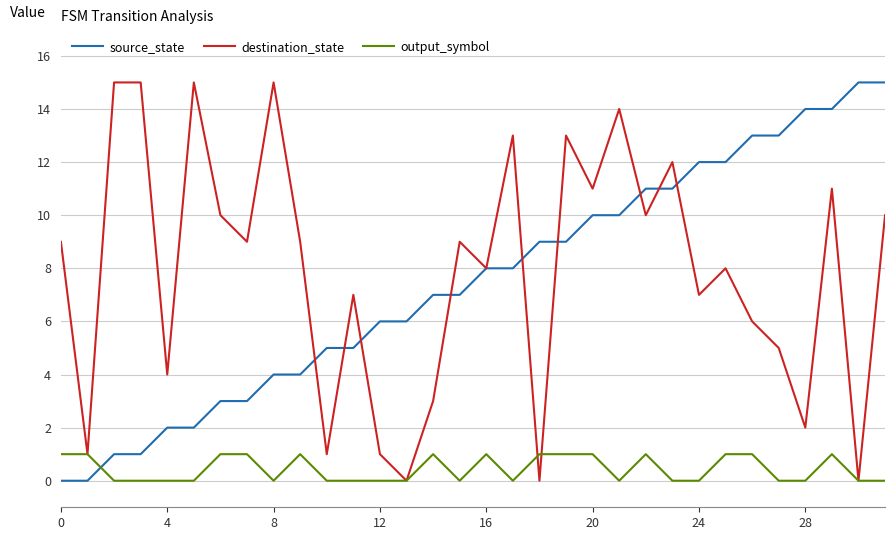

What is the maximum value shown in the chart?

15